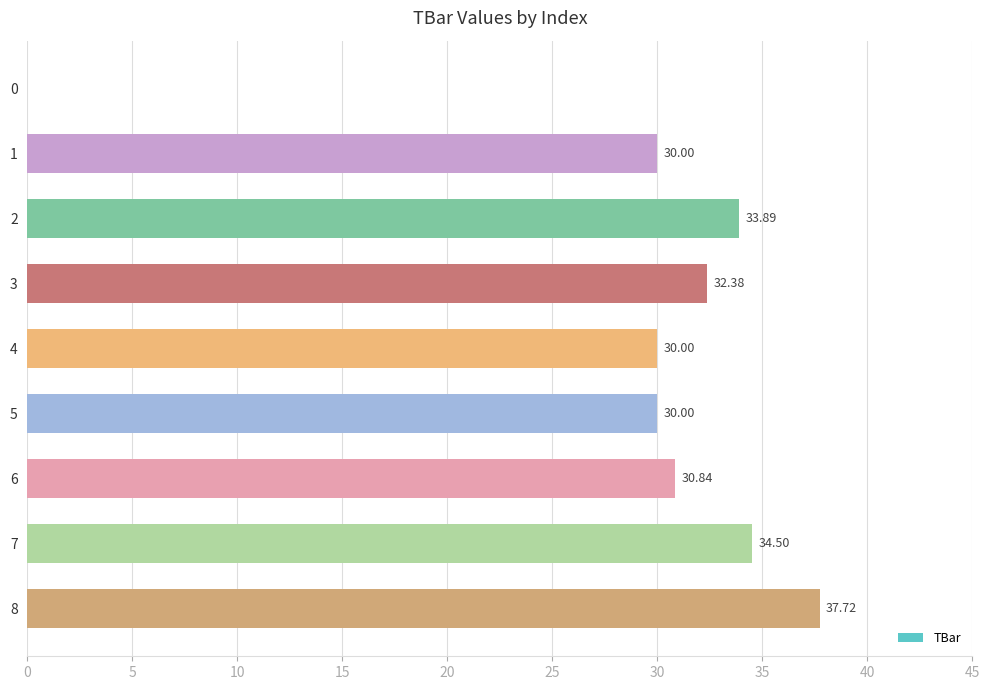

What is the sum of the values at 4 and 8?

67.7